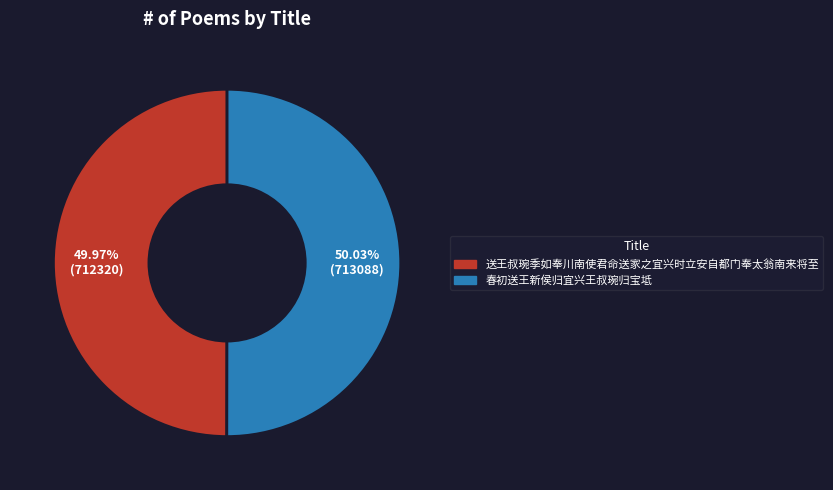

What is the ratio of the value at 春初送王新侯归宜兴王叔琬归宝坻 to the value at 送王叔琬季如奉川南使君命送家之宜兴时立安自都门奉太翁南来将至?

1.0